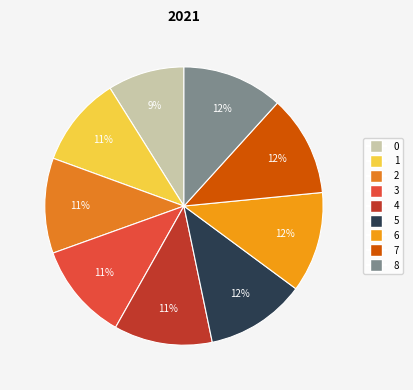

To the nearest percent, what is the average slice percentage?

11%